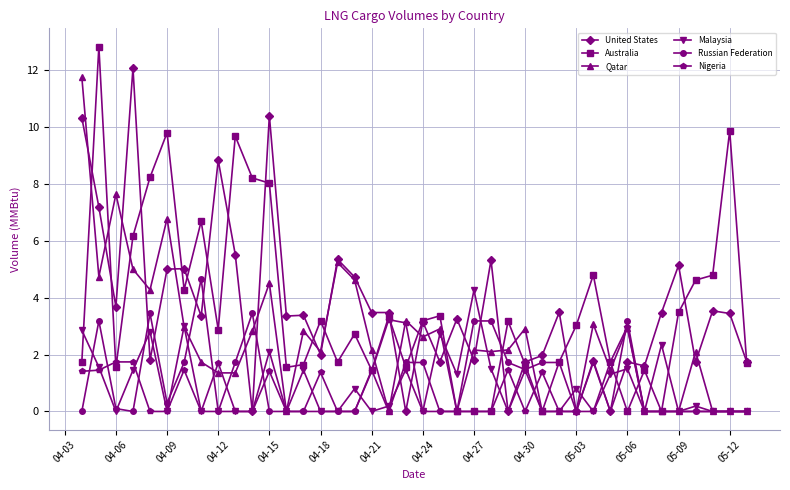

How many distinct data groups are displayed?

6